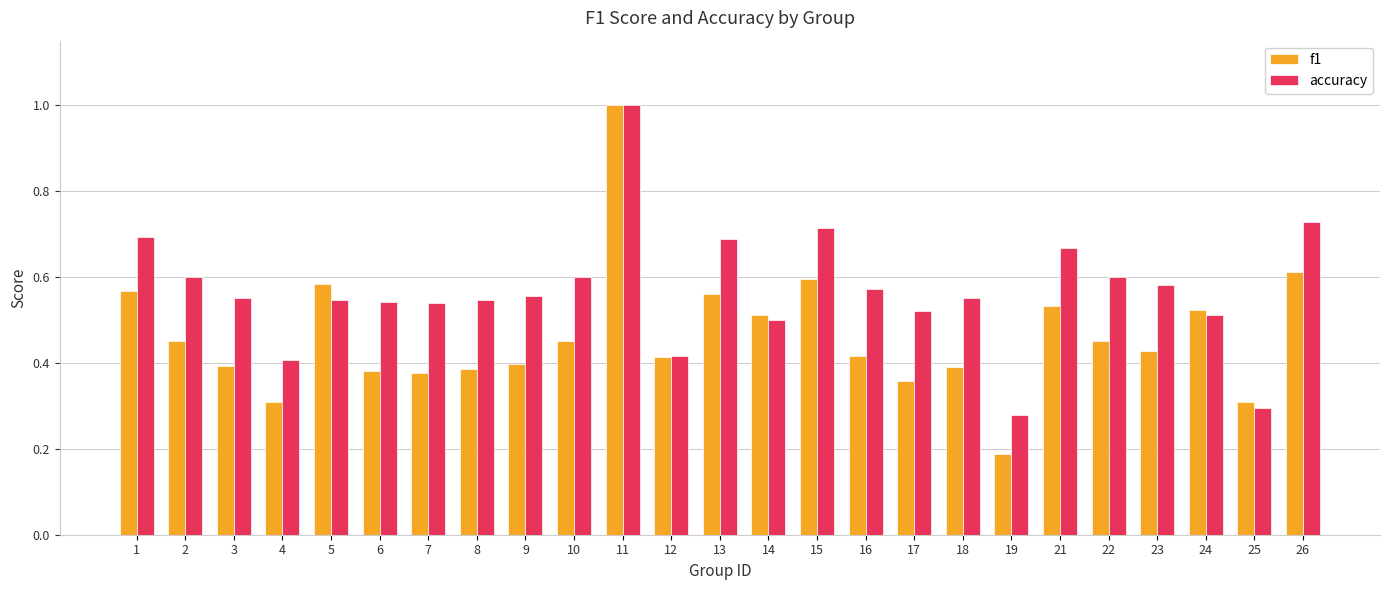

At which label does f1 reach its peak?

11